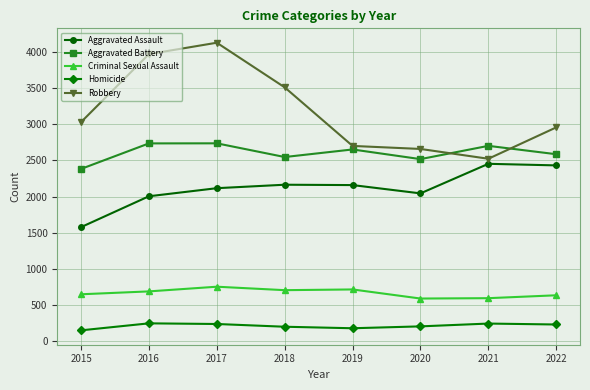

At how many categories does at least one series exceed 2029?

8